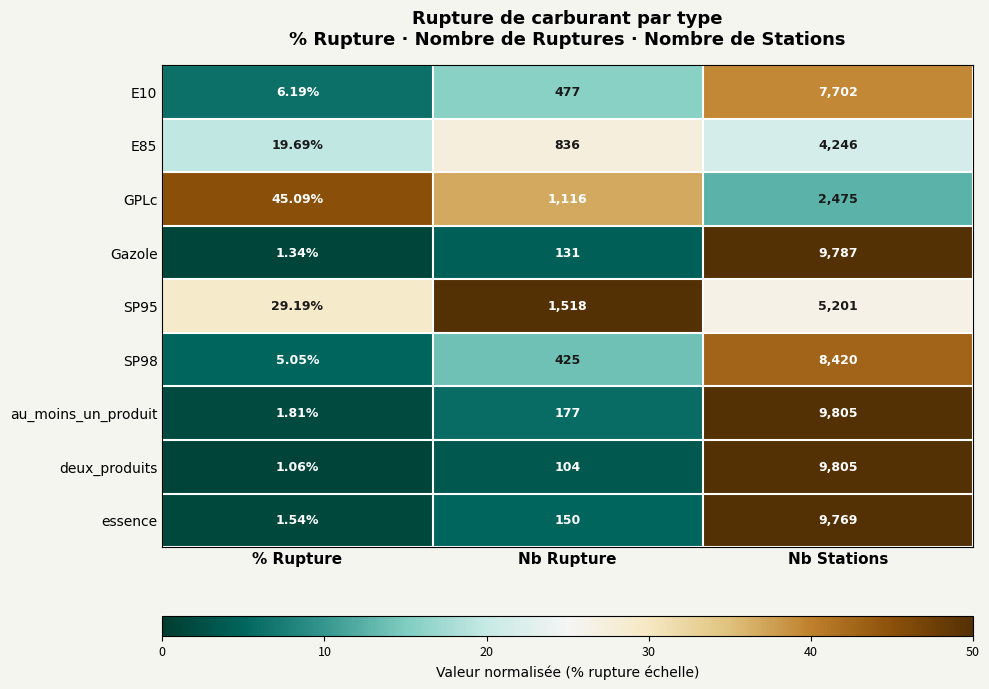

Which label corresponds to the smallest value in the chart?

% Rupture